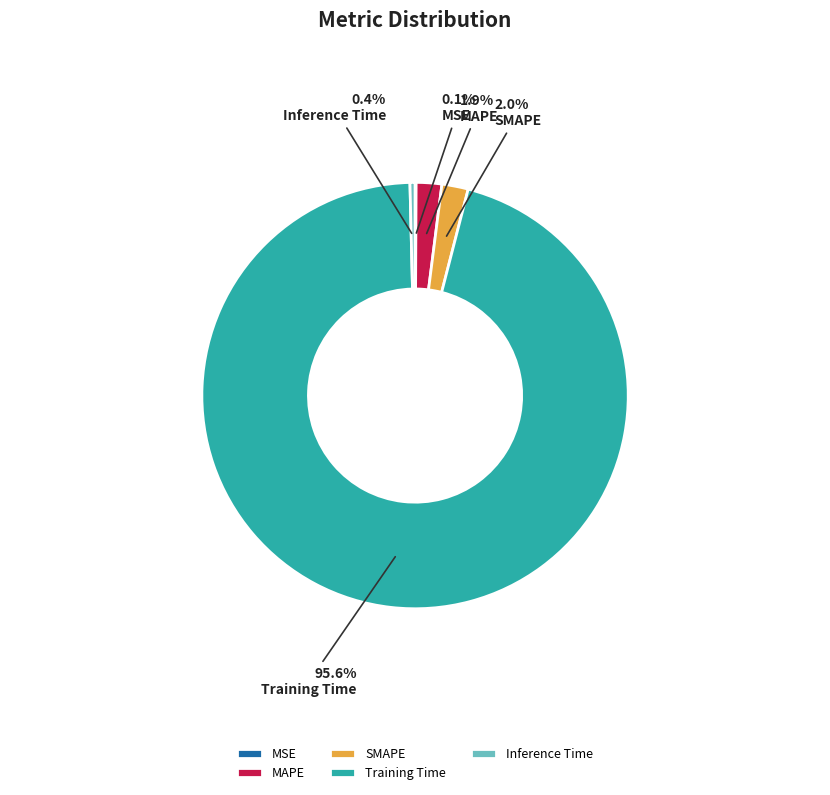

Between Training Time and MAPE, which is larger?

Training Time